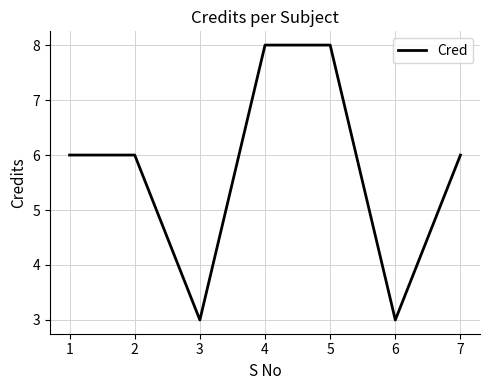

What is the difference between the second highest and second lowest values?

5